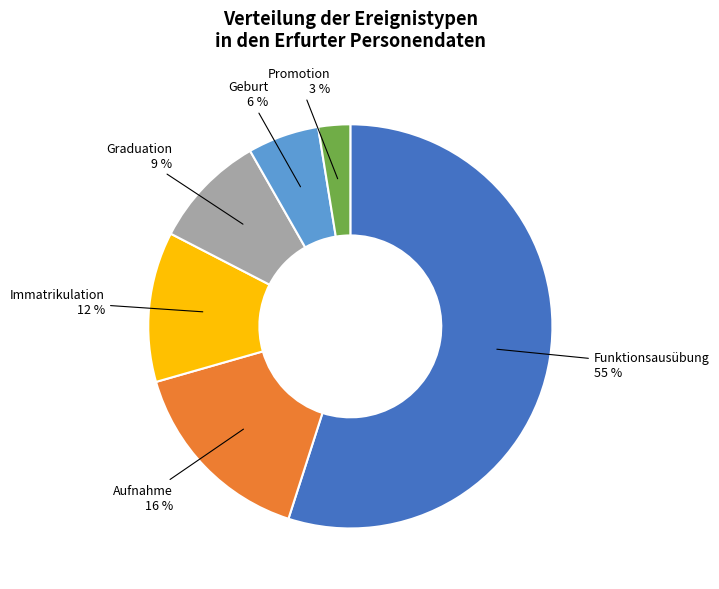

How many slices are in this pie chart?

6